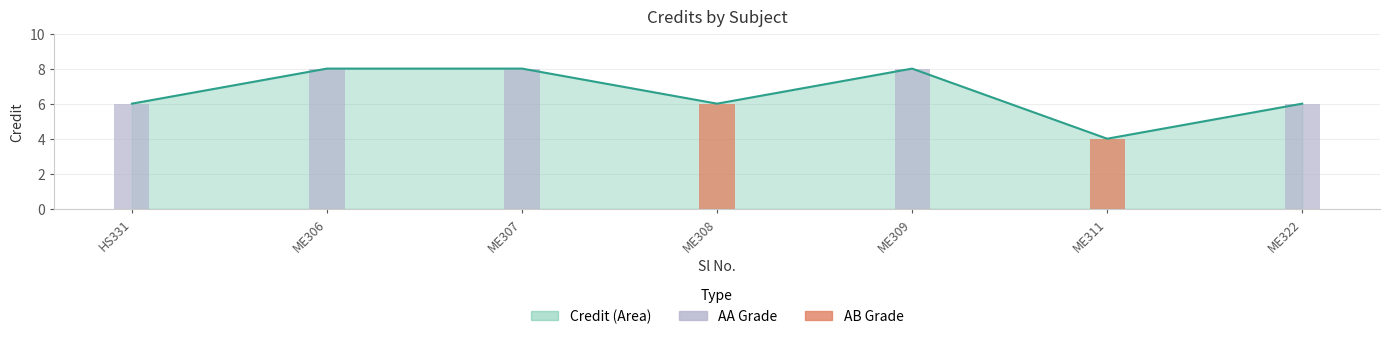

Which has a higher value, HS331 or ME306?

ME306